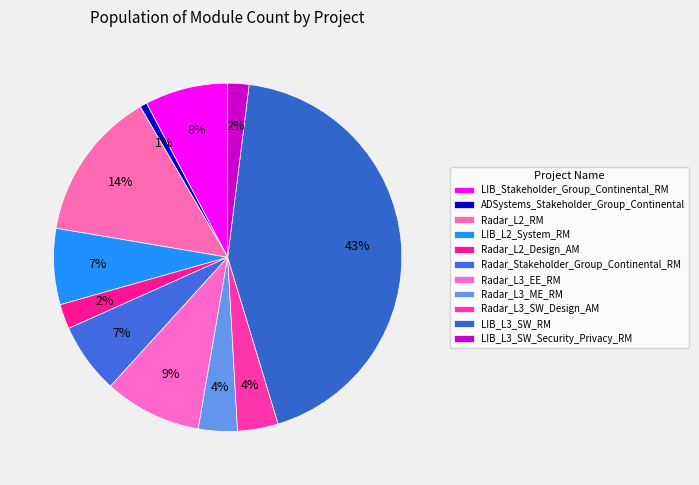

How many slices are in this pie chart?

11